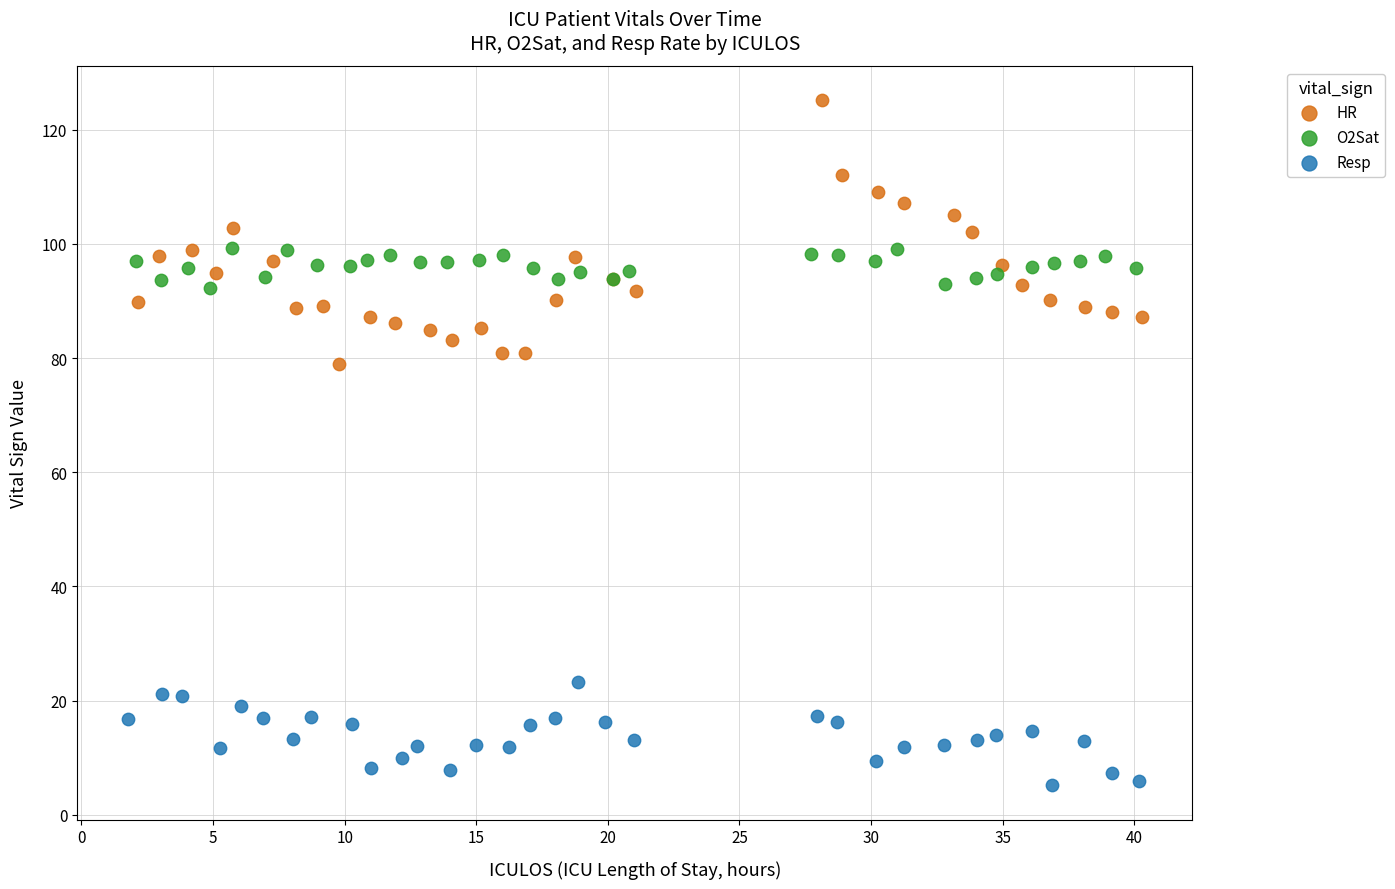

What are all the series names shown in the legend?

HR, O2Sat, Resp